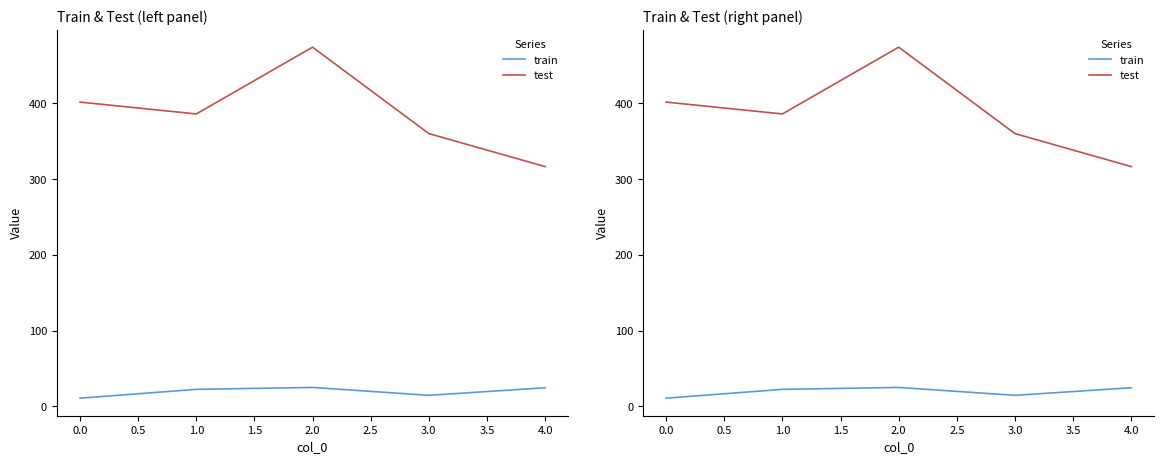

How many lines are shown in the chart?

2